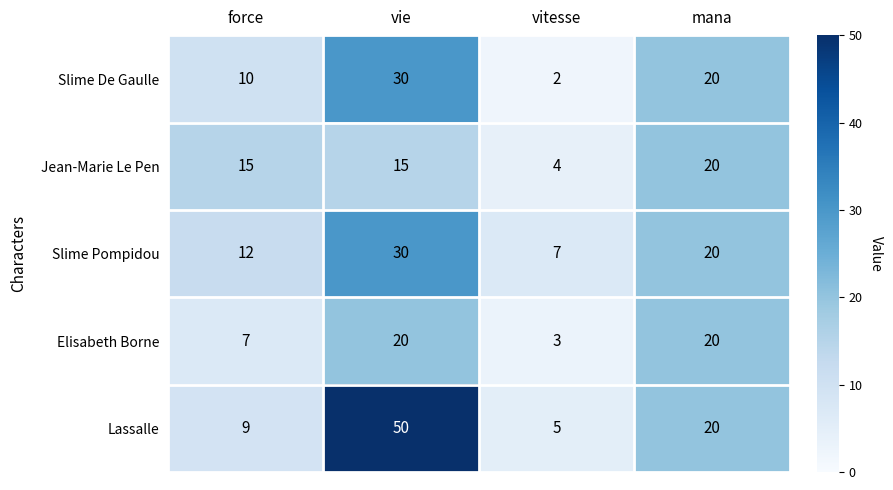

At which category is the sum across all series the highest?

vie